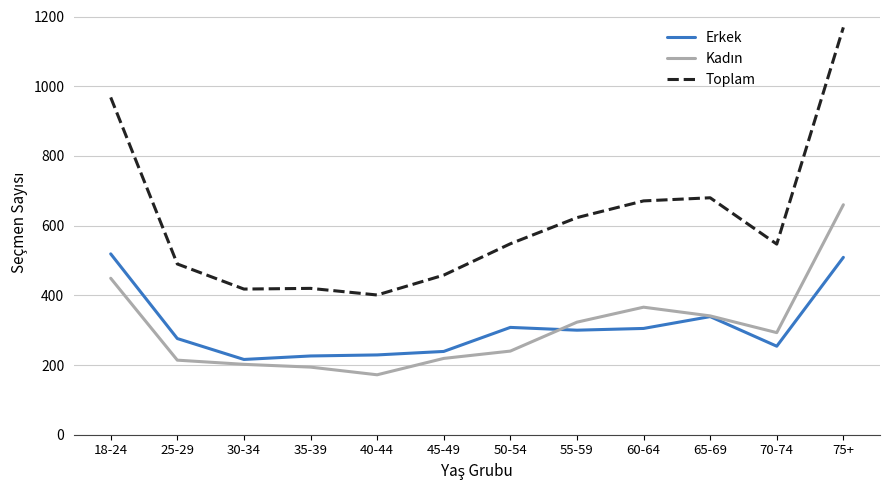

What is the minimum value shown in the chart?

172